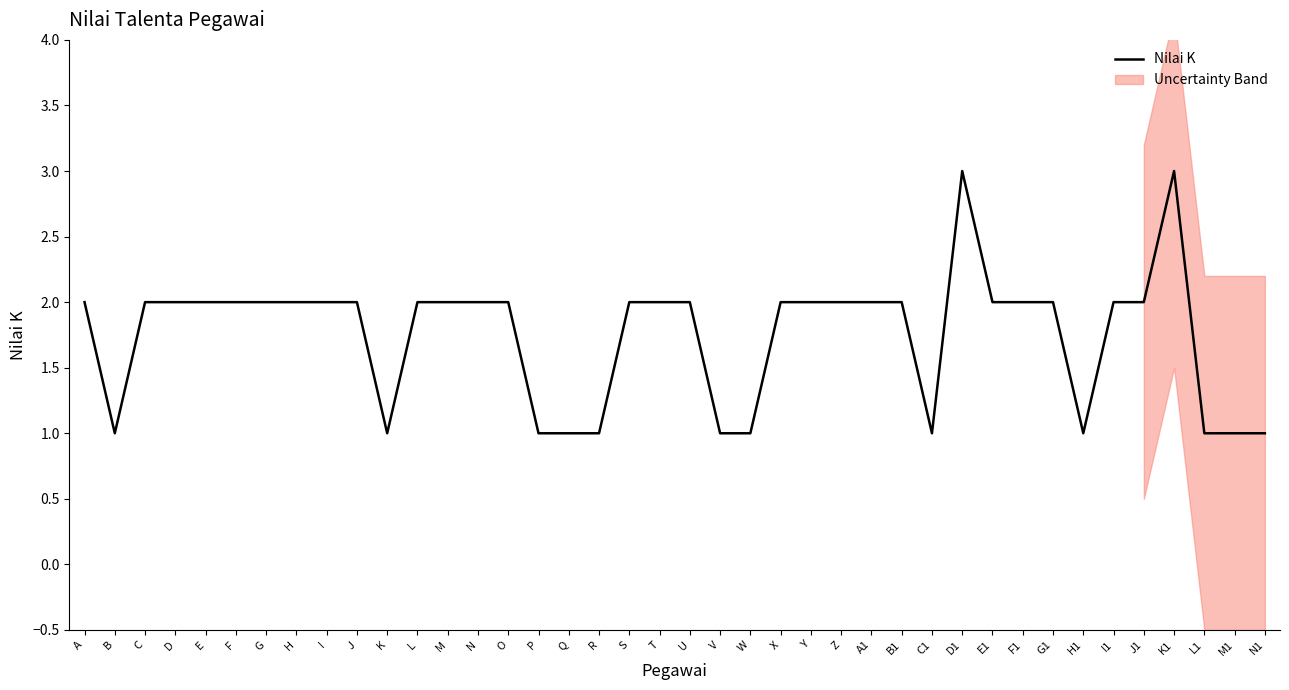

Where does the data first go above 2?

D1